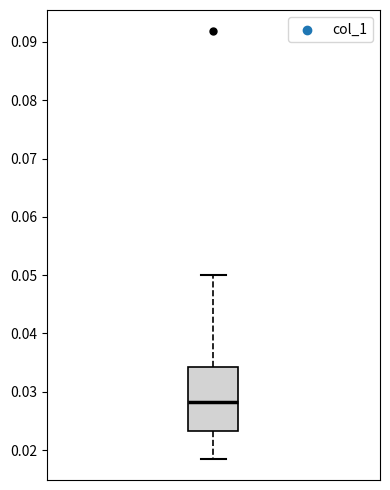

Transcribe this box plot: give where the median line is, the range the box spans, and where the two whiskers end, as read against the y-axis. The values are not printed on the chart, so give them approximately, as read against the axis.

median 0.028, box 0.023 to 0.034, whiskers 0.019 to 0.050